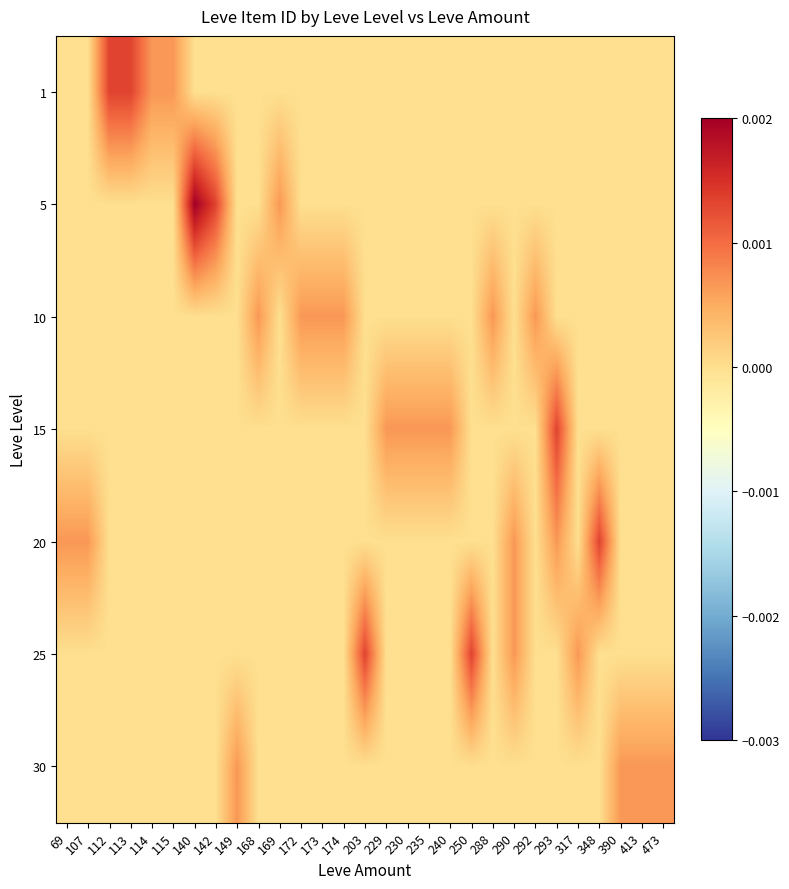

Between 235 and 390, which is larger?

235